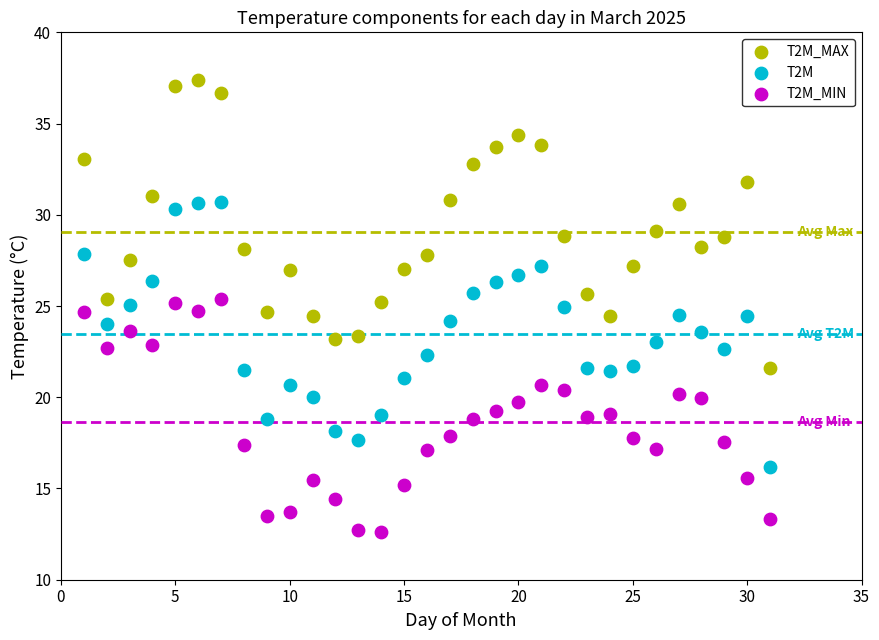

Which series has the largest Y range (max minus min)?

T2M_MAX